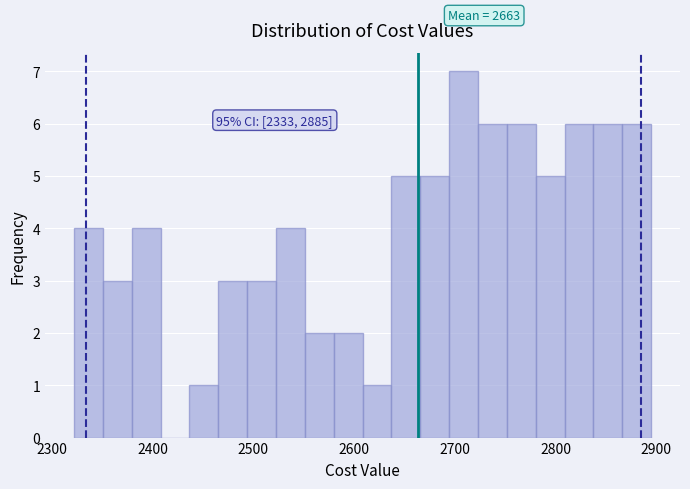

Around what value on the x-axis is the tallest bar? Give the approximate position of its centre, as read against the axis.

2710